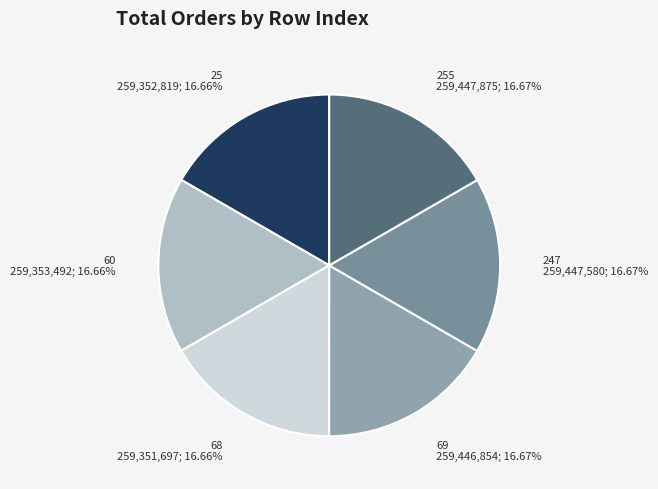

Do 255 and 60 together represent more than half of the pie?

No